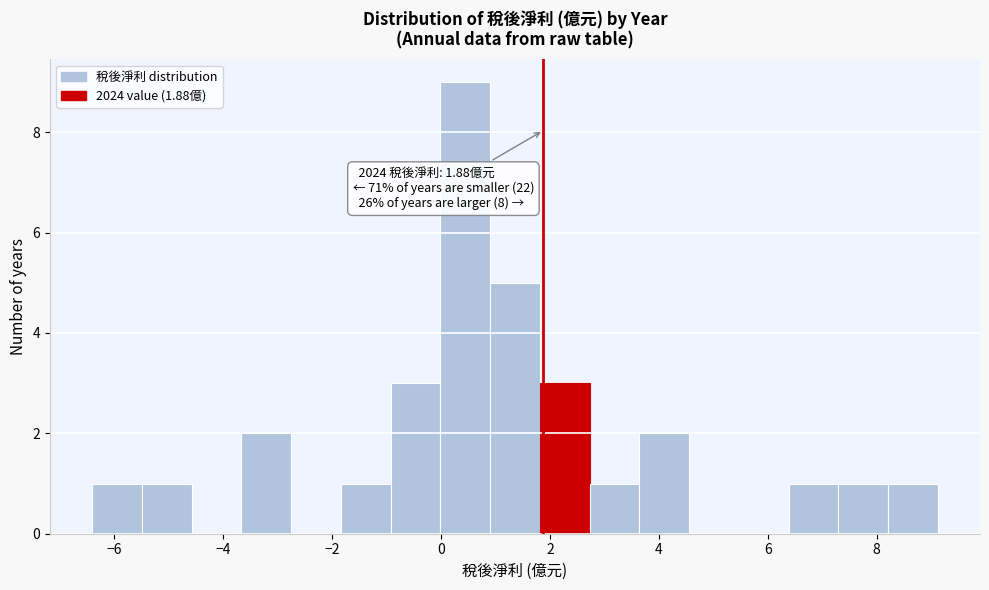

Which range on the x-axis has the tallest bar?

0.0 to 1.0